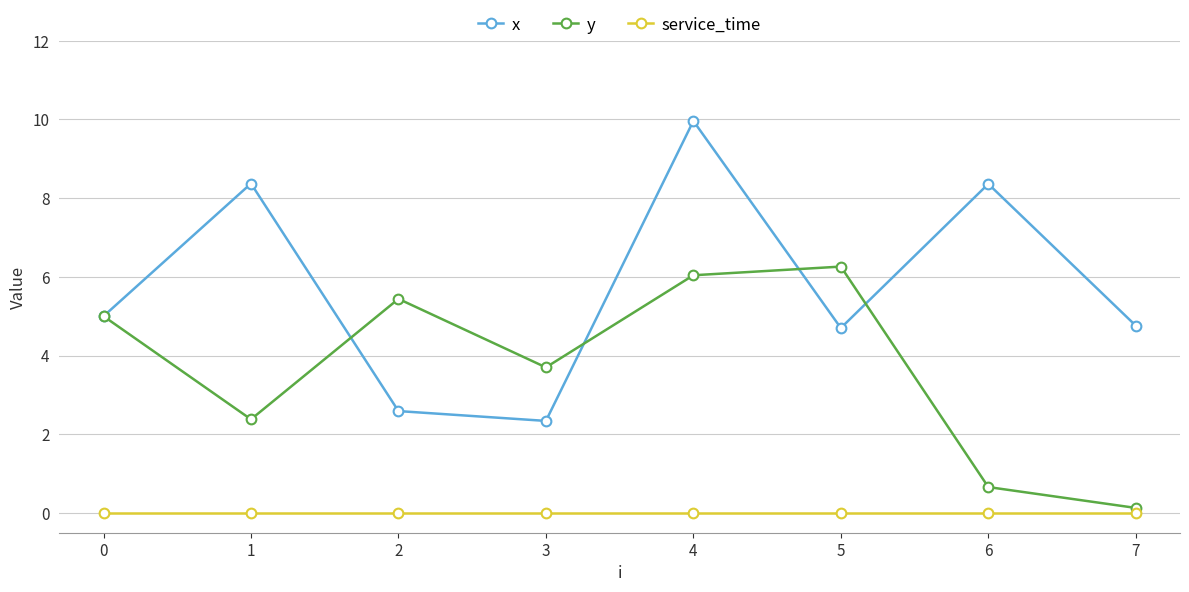

Which series has the largest total across all categories?

x